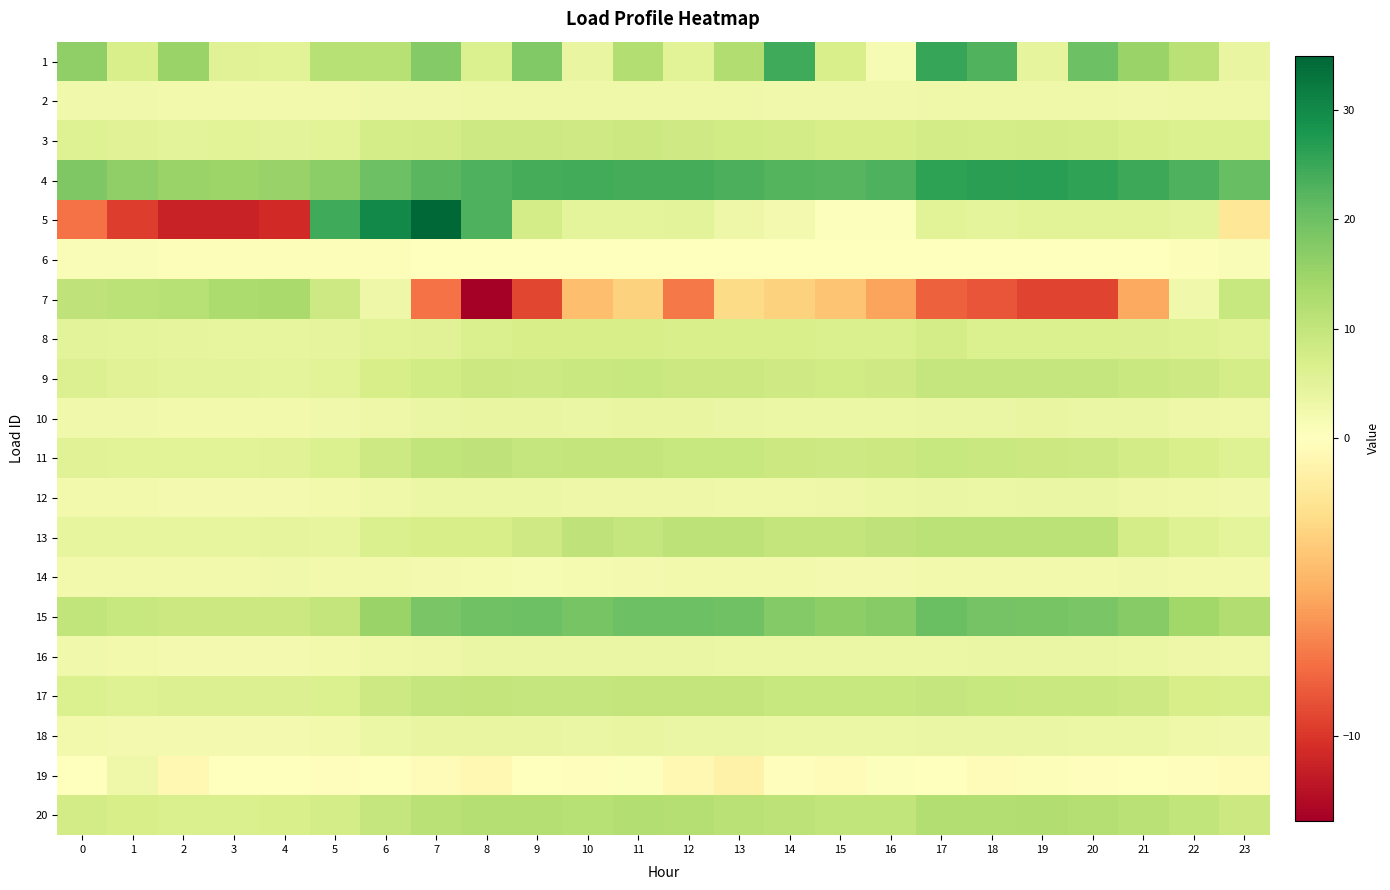

At how many categories does at least one series exceed 25?

6